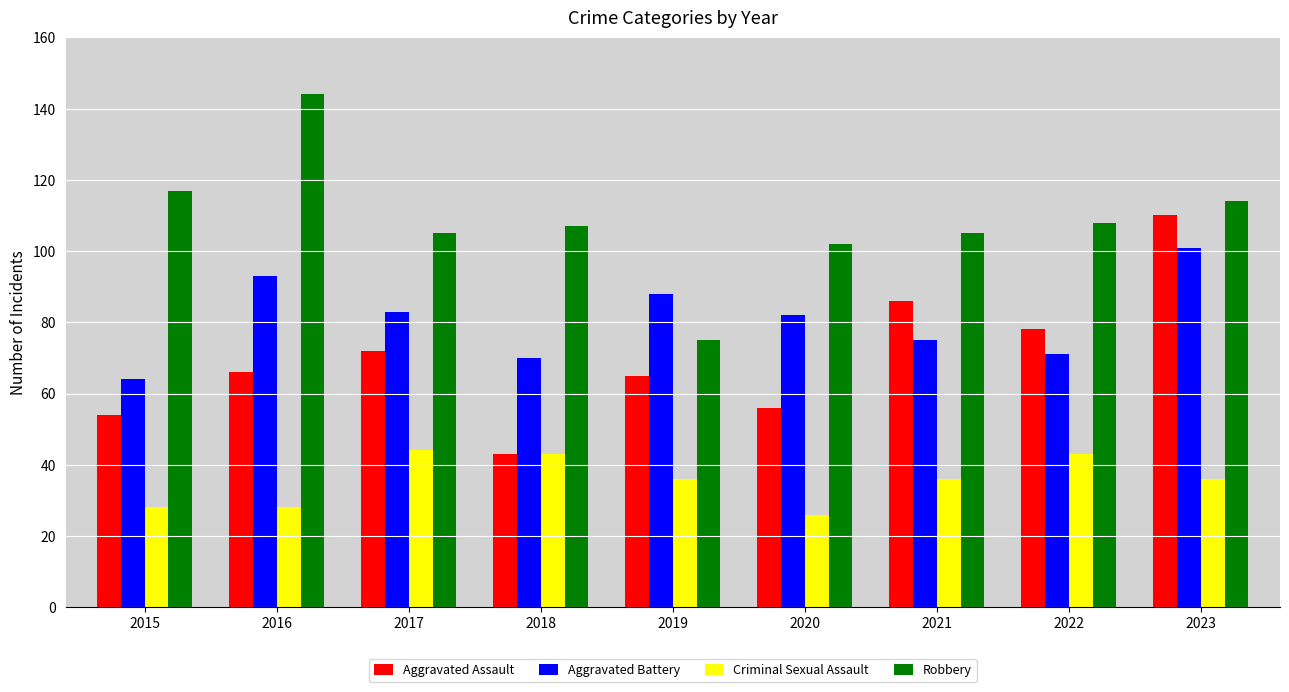

Which label corresponds to the largest value in the chart?

2016